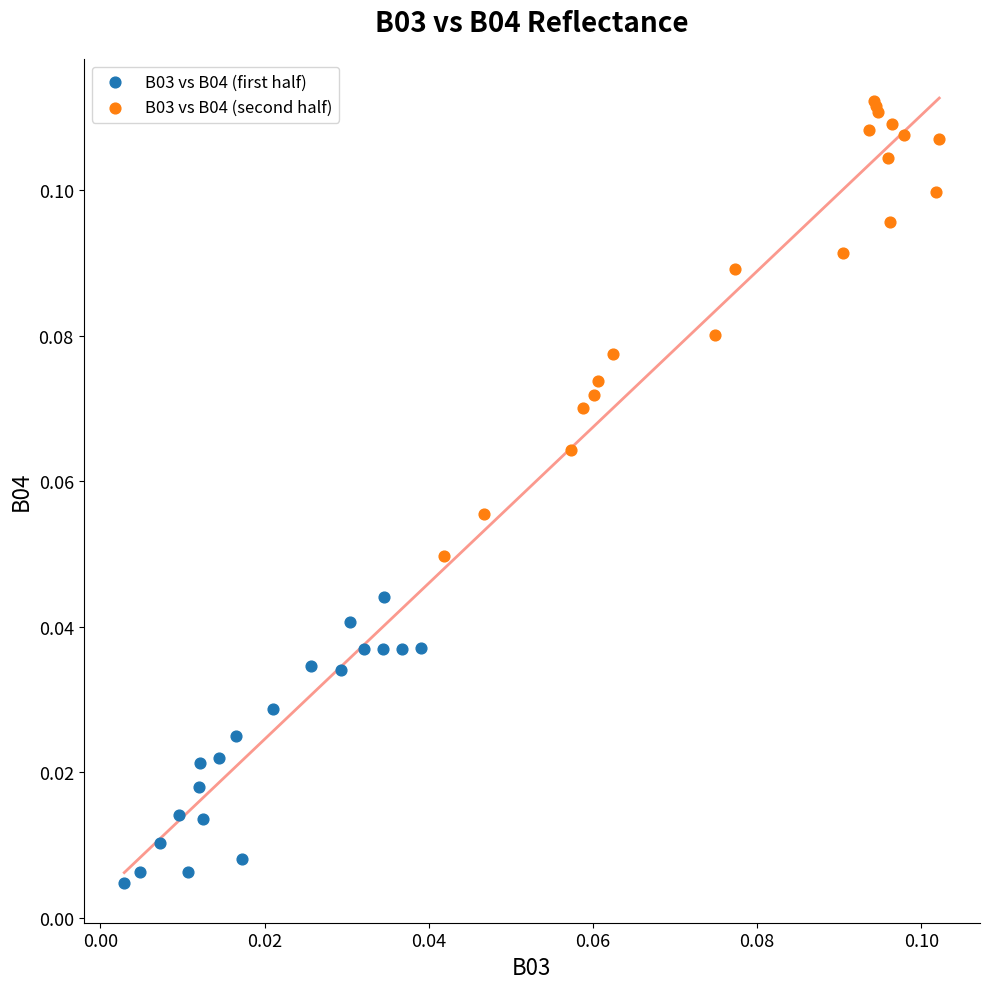

Which series has the widest spread of Y values?

B03 vs B04 (second half)